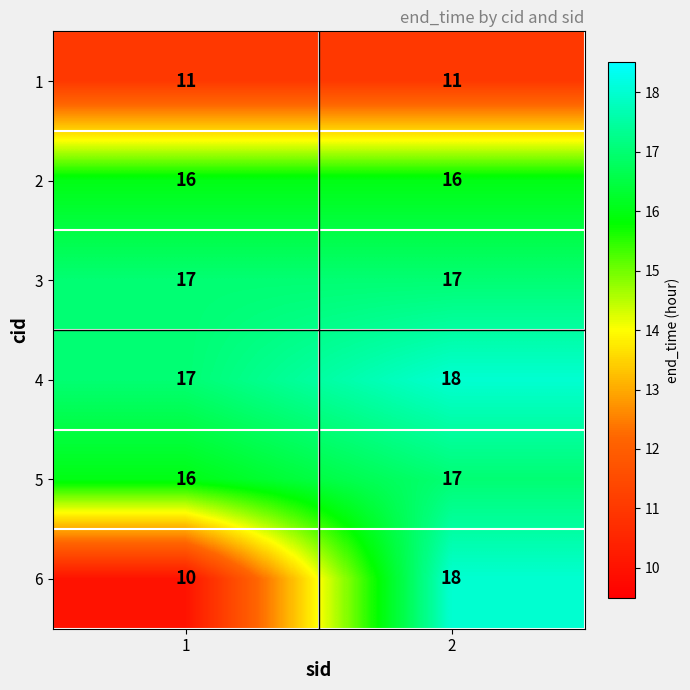

Reading left to right, list all the values displayed in this chart.

1: 11	11
2: 16	16
3: 17	17
4: 17	18
5: 16	17
6: 10	18